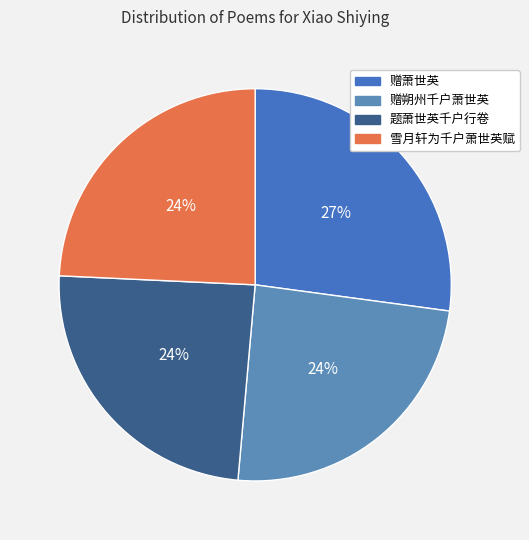

How many slices are in this pie chart?

4